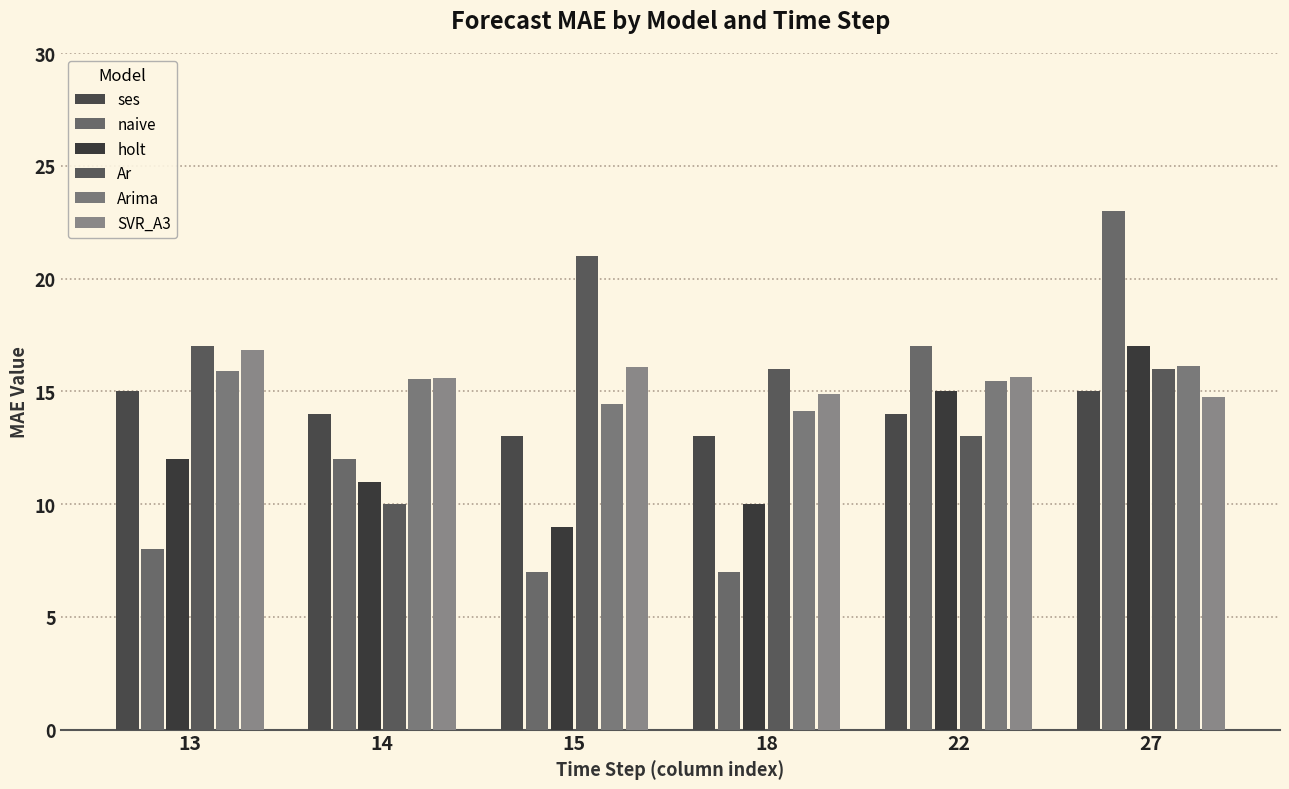

What is the spread (max minus min) of values at 22?

4.0